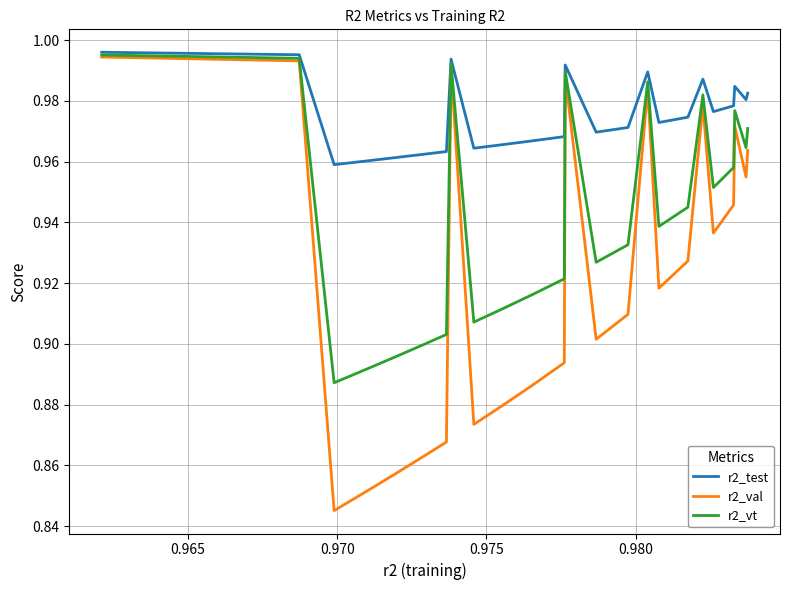

List the series in order of their overall mean, highest first.

r2_test, r2_vt, r2_val